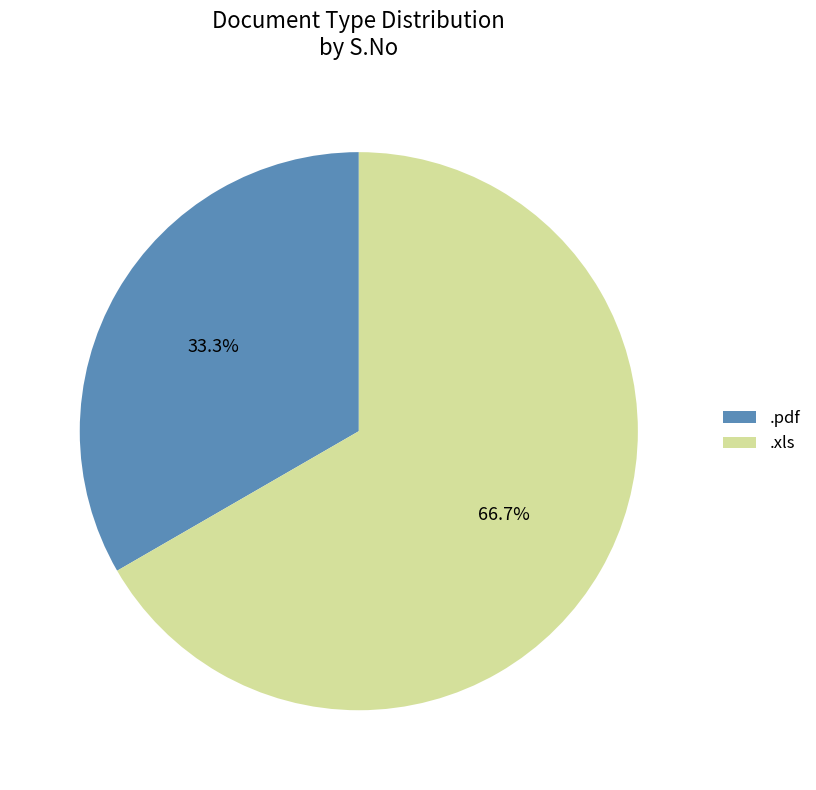

To the nearest percent, what portion does .pdf represent?

33%